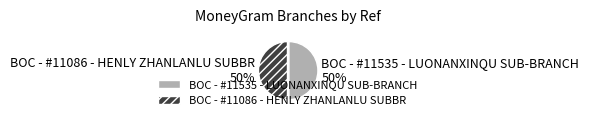

True or false: BOC - #11535 - LUONANXINQU SUB-BRANCH accounts for 36% of the total.

False